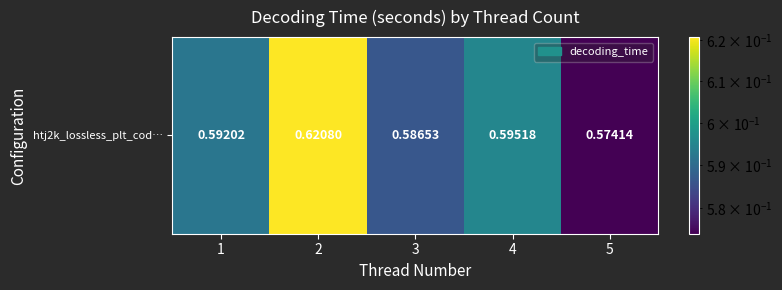

What is the greatest value displayed?

0.6